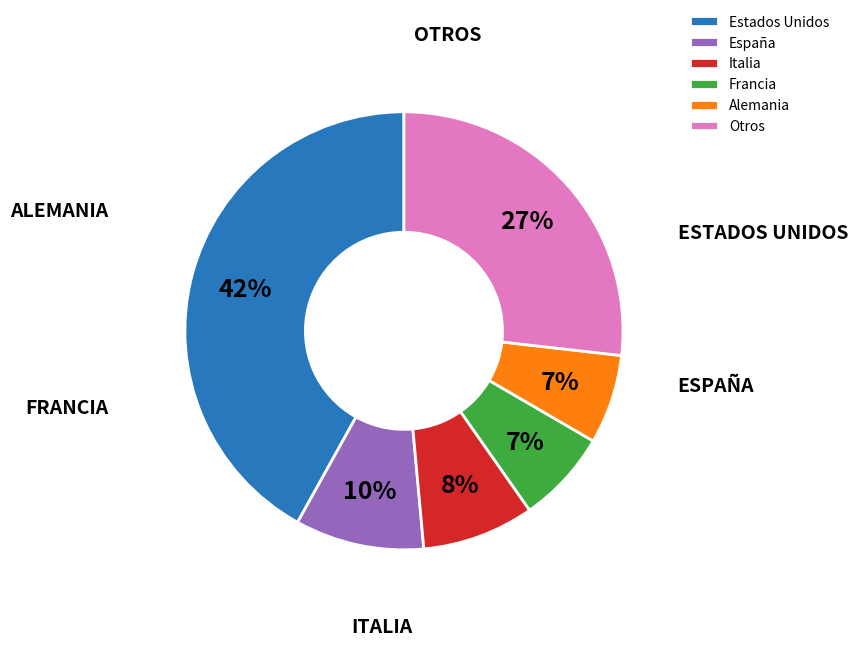

Does Italia account for over 50% of the chart?

No